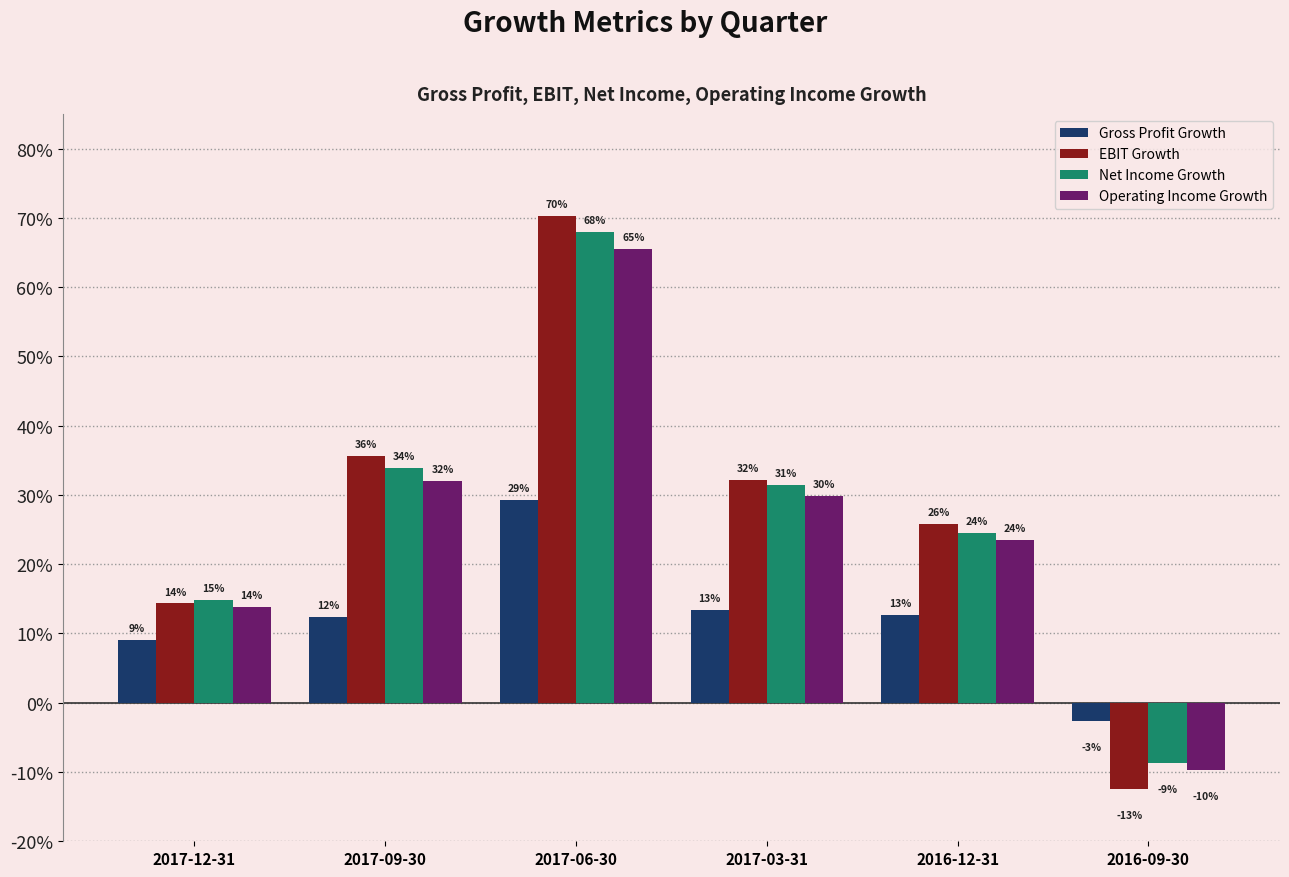

What is the label of the 6th bar from the left?

2016-09-30